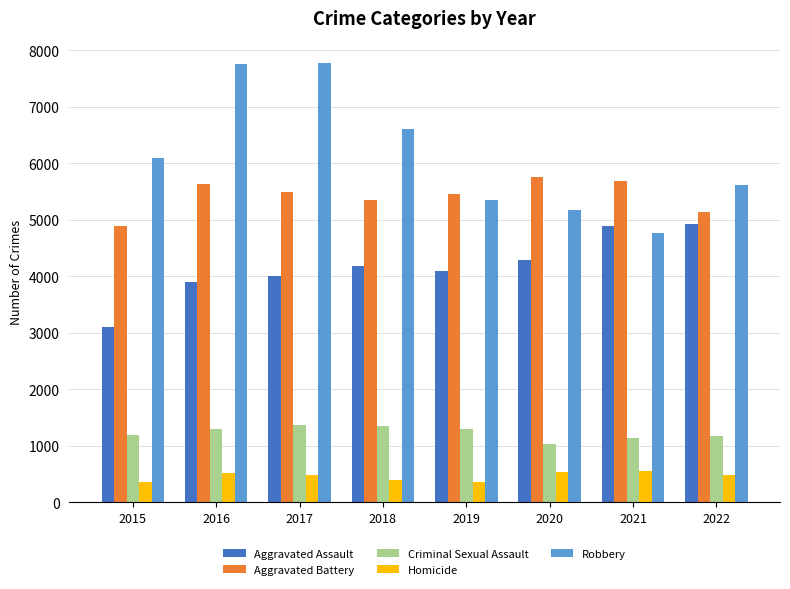

Which series has the largest range (max minus min)?

Robbery